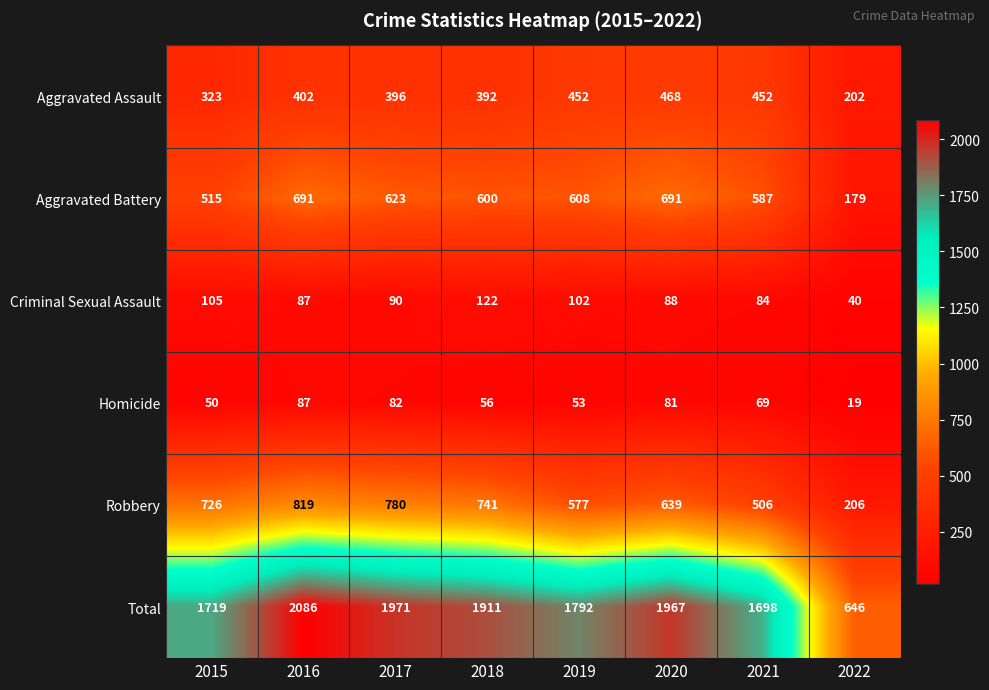

Is it true that Criminal Sexual Assault equals 122 at 2018?

True